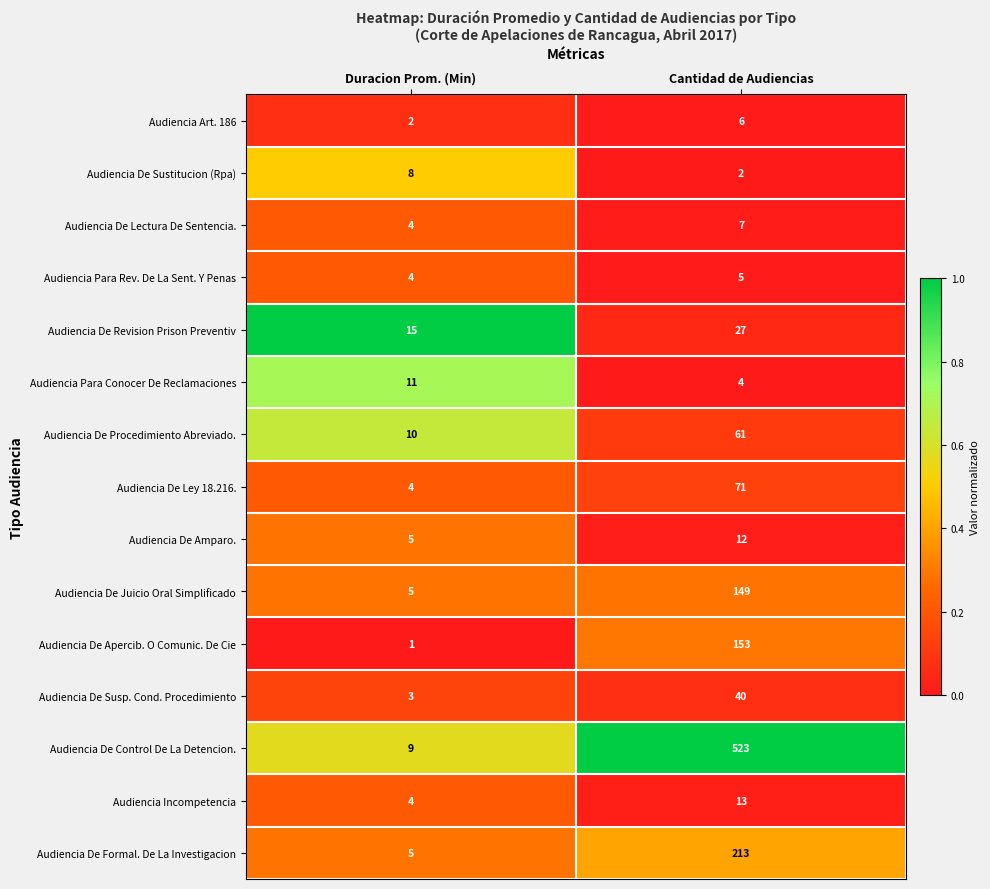

The Audiencia De Susp. Cond. Procedimiento series shows 60 at Cantidad de Audiencias. True or false?

False